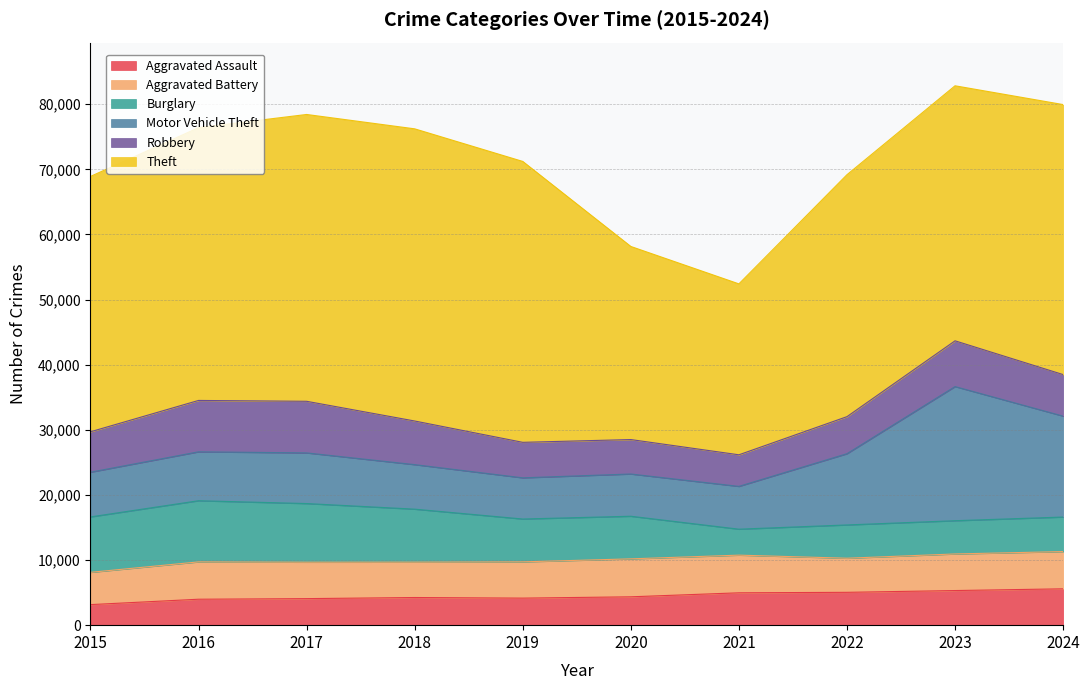

How many lines are shown in the chart?

6